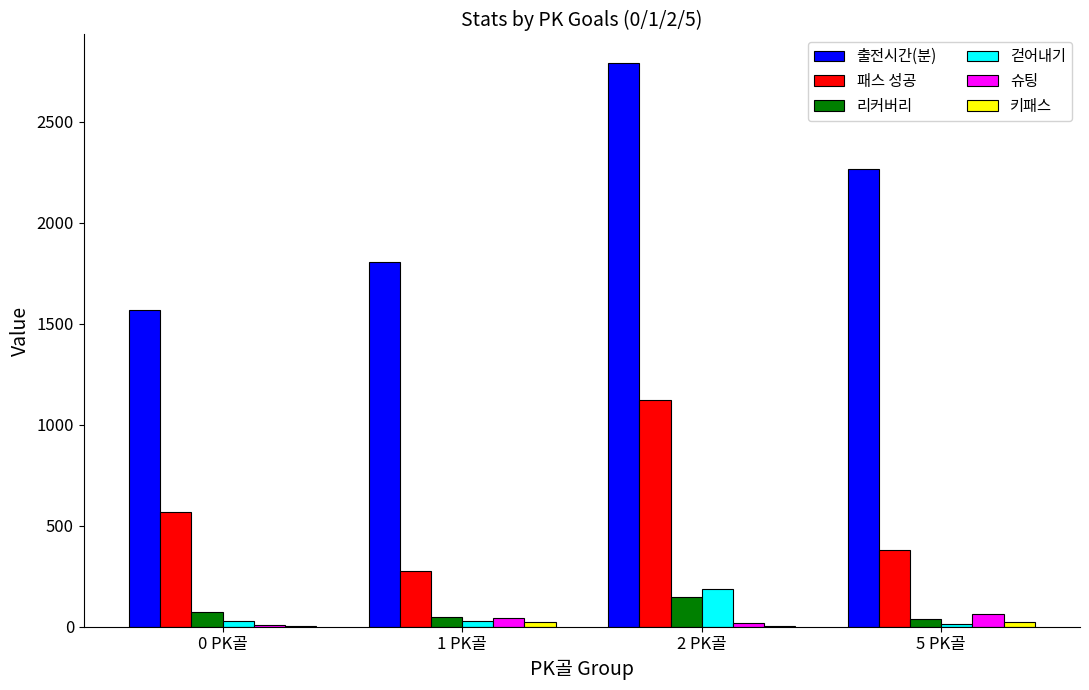

What is the greatest value displayed?

2792